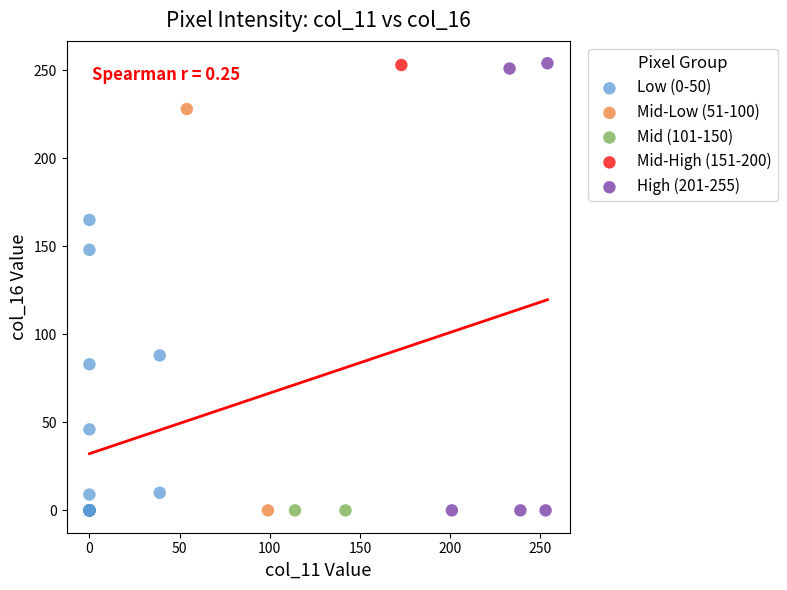

What are all the series names shown in the legend?

Low (0-50), Mid-Low (51-100), Mid (101-150), Mid-High (151-200), High (201-255)